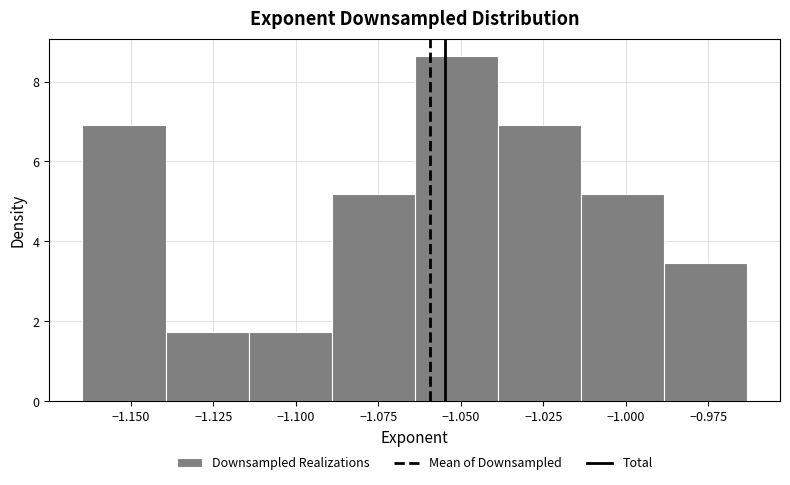

Over which range of the x-axis is the bar tallest?

-1.065 to -1.040